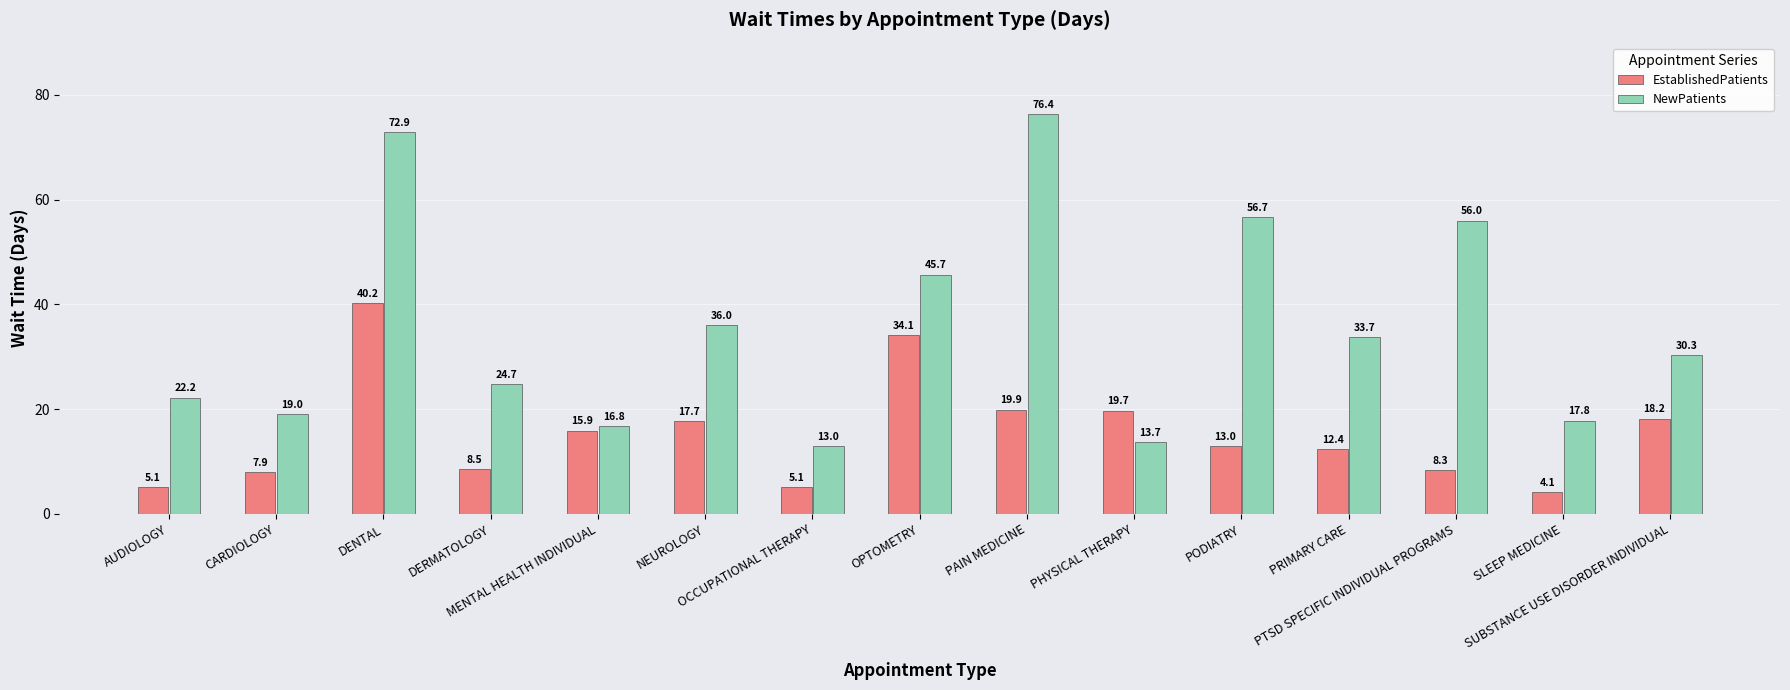

Which series has the largest range (max minus min)?

NewPatients